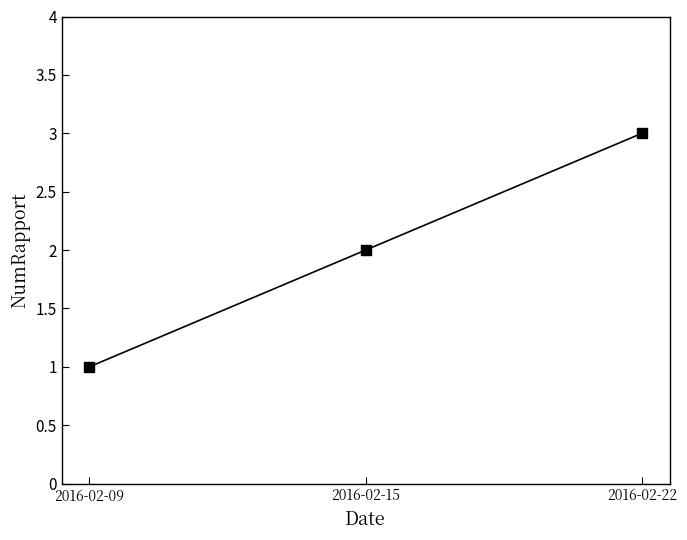

Does the chart display data point markers on the line(s)?

Yes